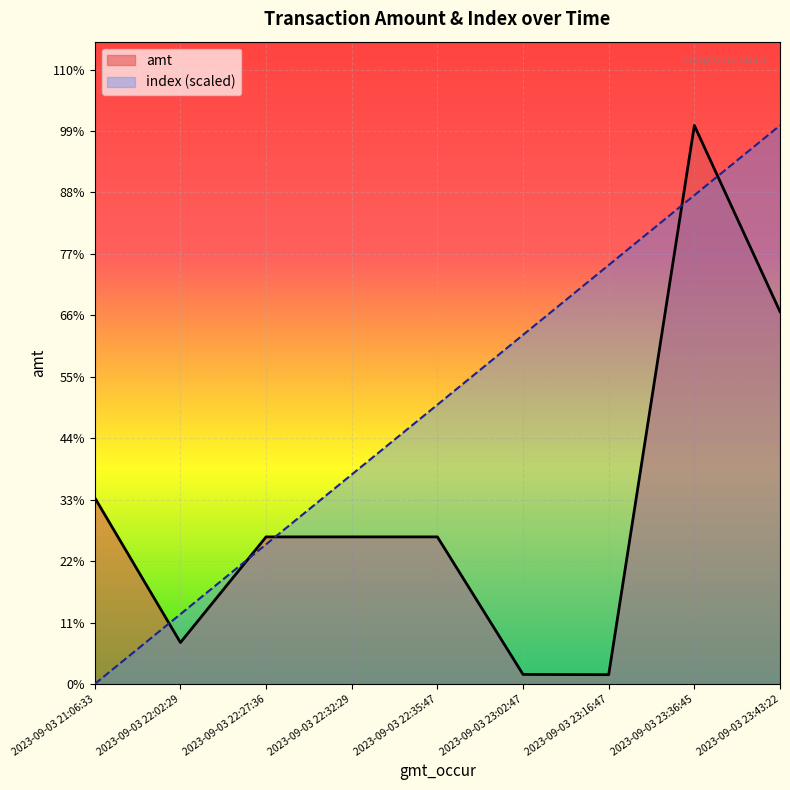

At which label is index closest to 15000?

2023-09-03 22:35:47